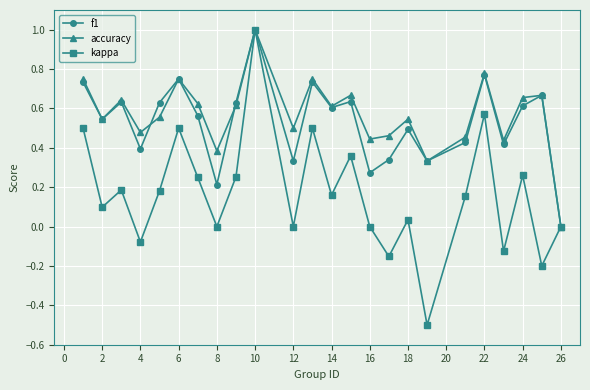

True or false: f1 has more than 2 interior local peaks.

True